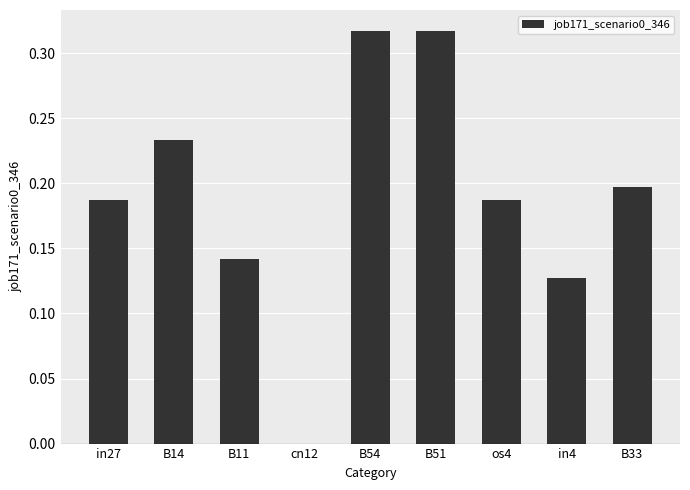

How many series are shown in this chart?

1